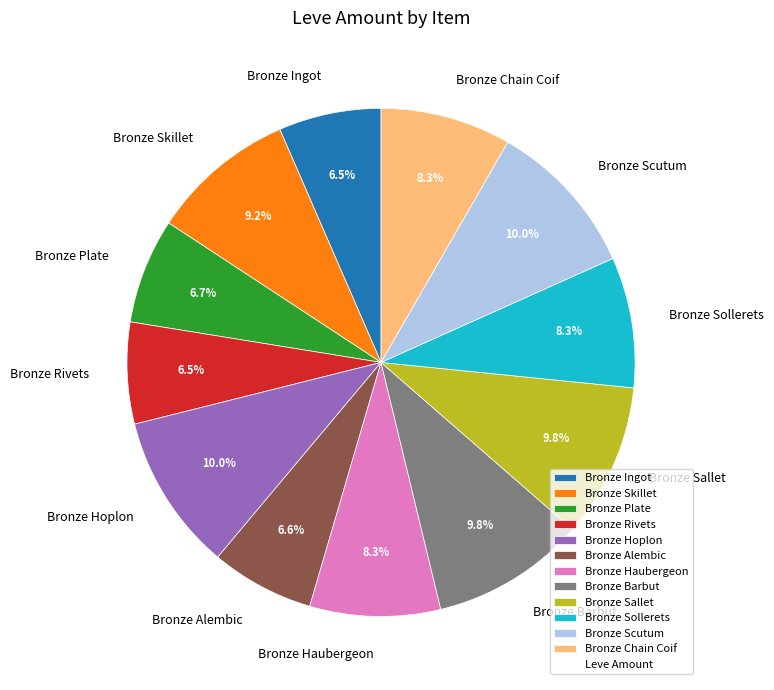

Between Bronze Chain Coif and Bronze Rivets, which is larger?

Bronze Chain Coif